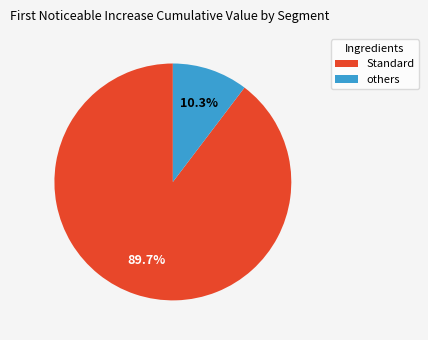

Does any single category account for the majority?

Yes